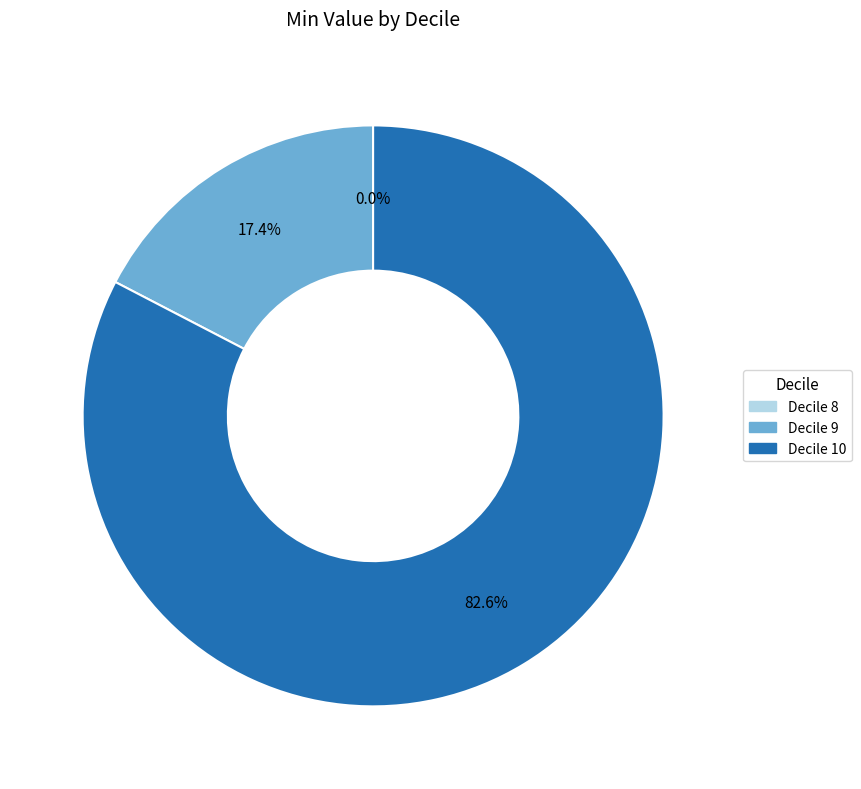

Which category has the biggest portion of the pie?

10